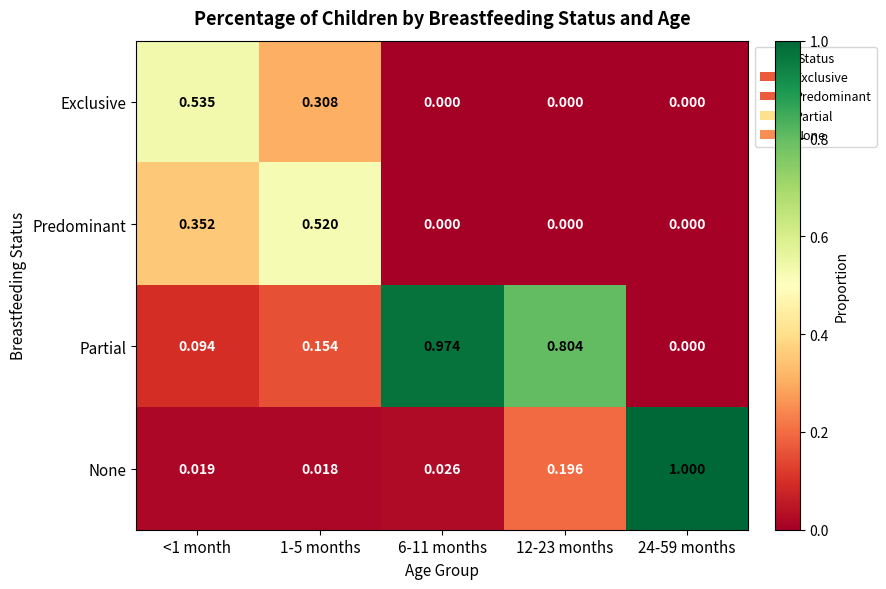

Which series has the largest total across all categories?

Partial